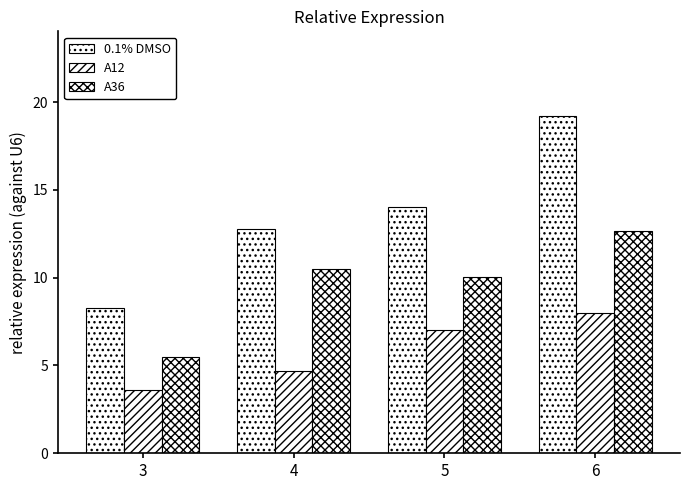

What is the spread (max minus min) of values at 4?

8.1